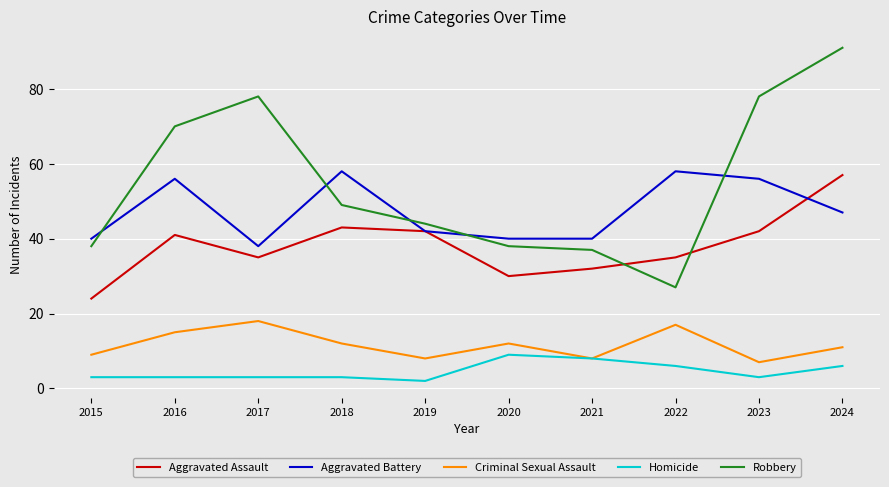

True or false: Aggravated Assault and Homicide intersect in this chart.

False